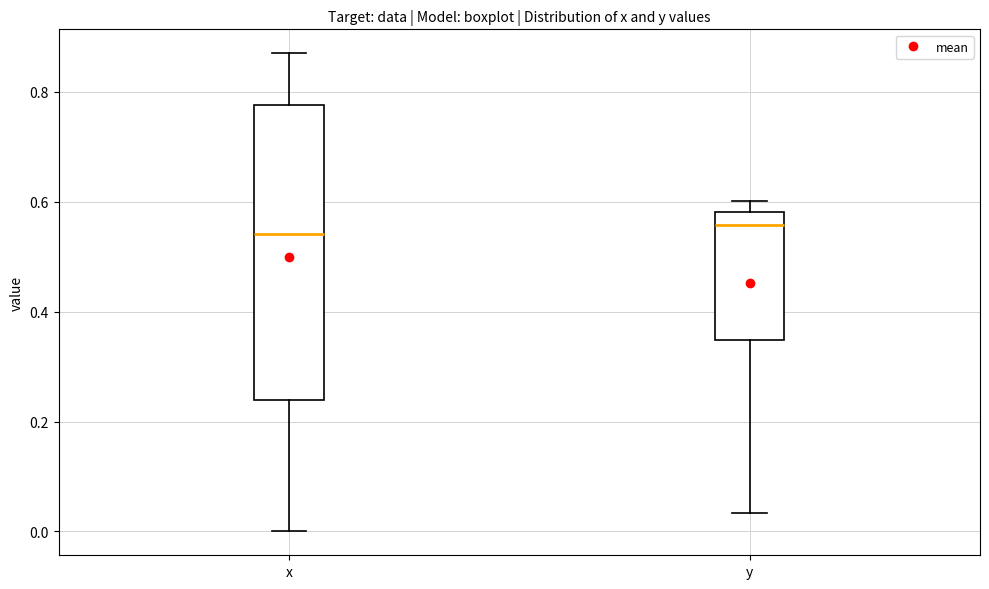

Reading left to right, read every box against the y-axis: the position of its median line, the range the box covers, and the ends of its whiskers. The values are not printed on the chart, so give them approximately, as read against the axis.

x: median 0.54, box 0.24 to 0.78, whiskers 0.00 to 0.88
y: median 0.56, box 0.34 to 0.58, whiskers 0.04 to 0.60